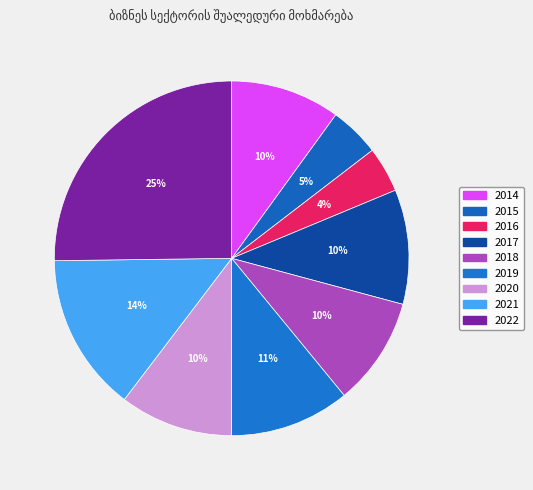

How many slices are in this pie chart?

9